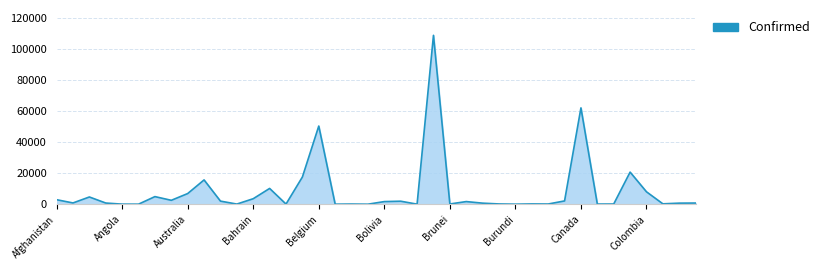

True or false: there are more than 2 points higher than both neighbors.

True